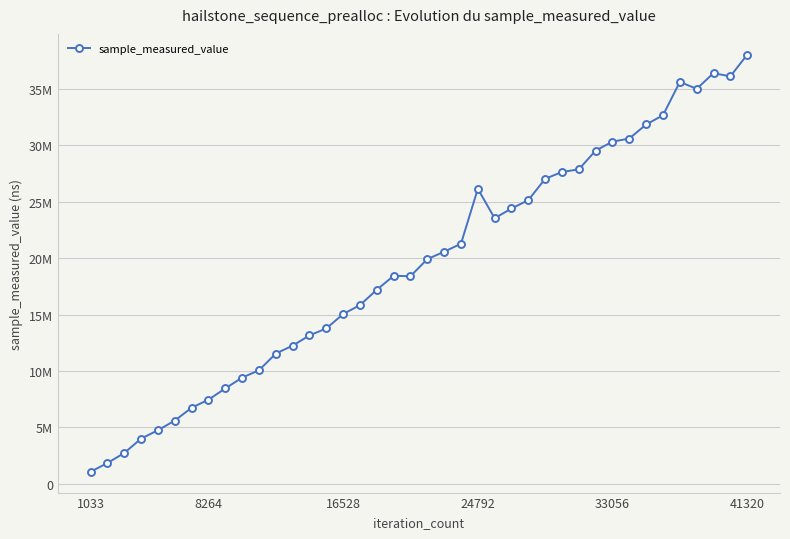

What is the value of the 4th point from the left?

4003956